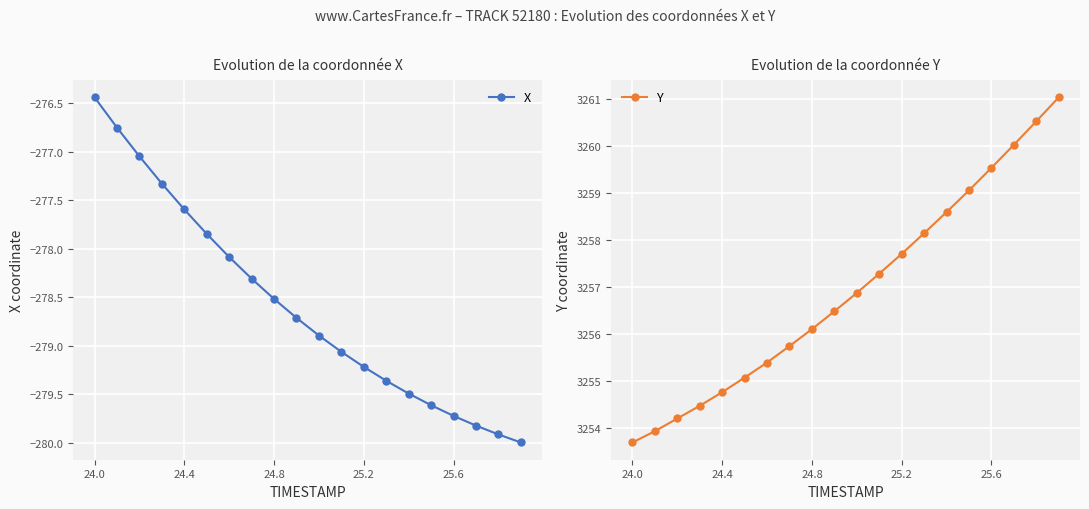

What is the highest value of the X series?

-276.4